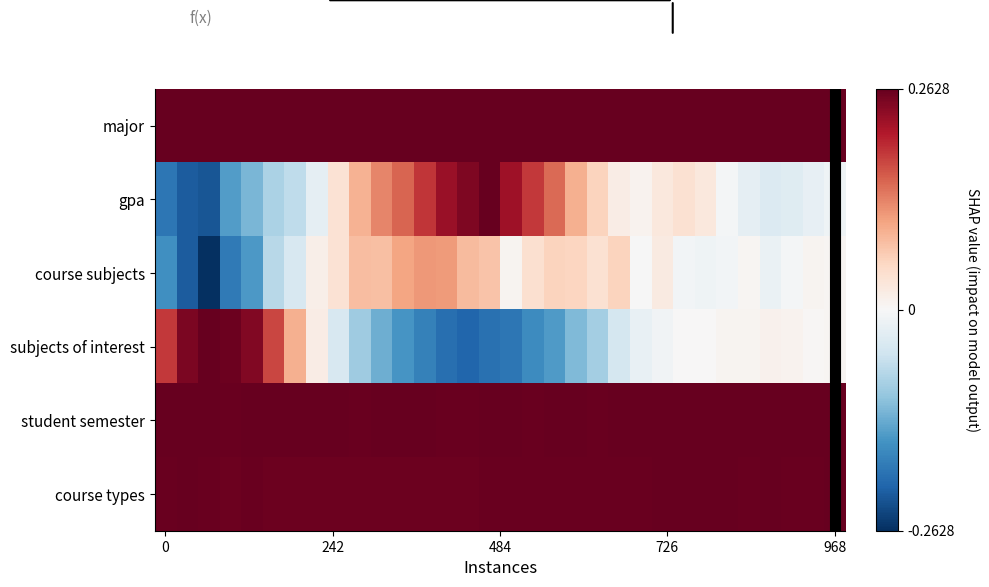

How many data points does each series have?

32